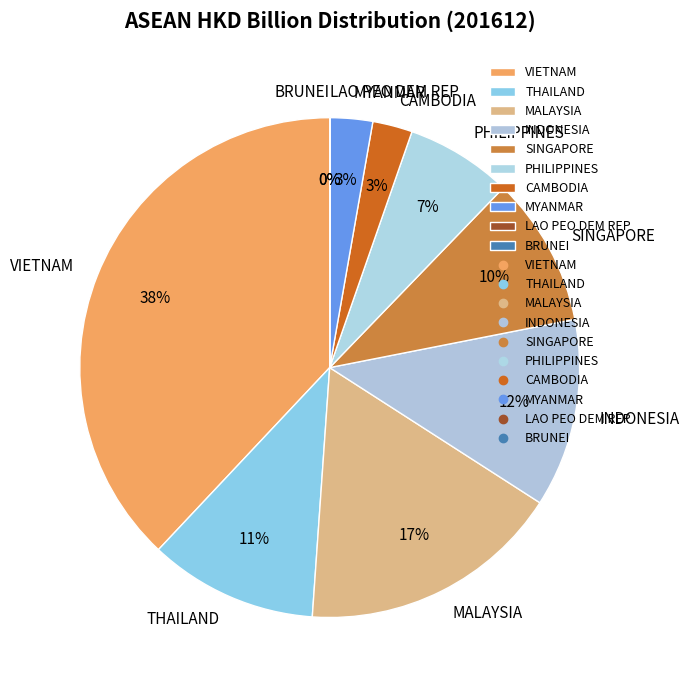

To the nearest percent, what percentage of the pie is PHILIPPINES?

7%